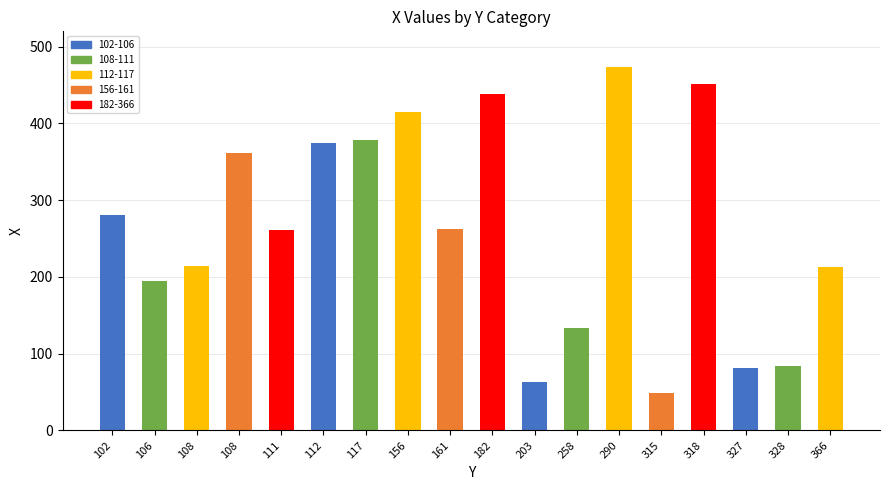

Are the bars horizontal?

No